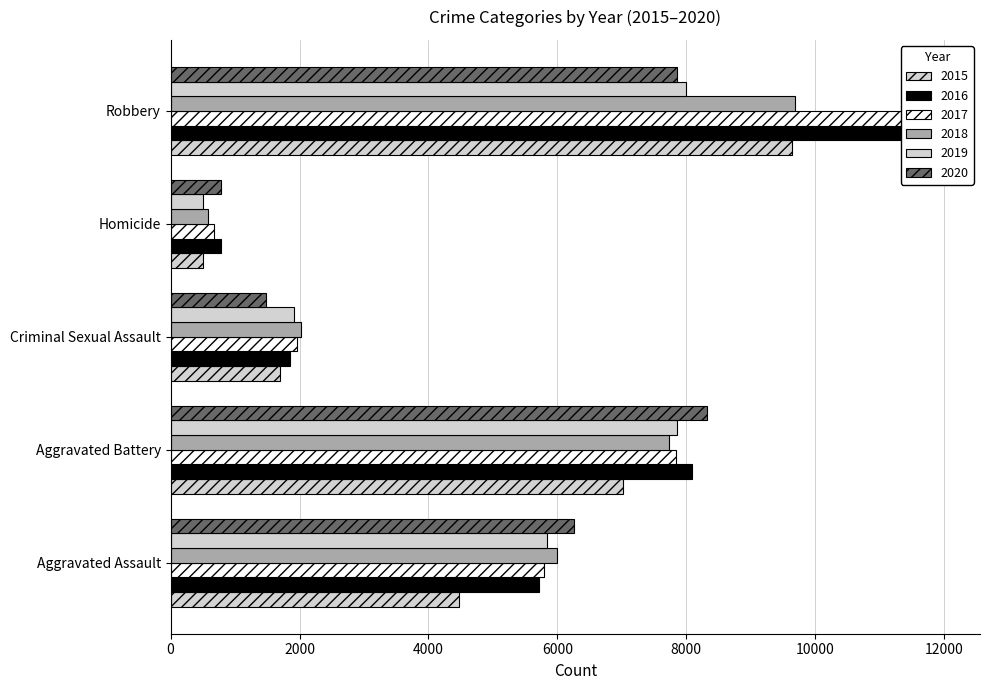

What is the average value of the 2016 series?

5678